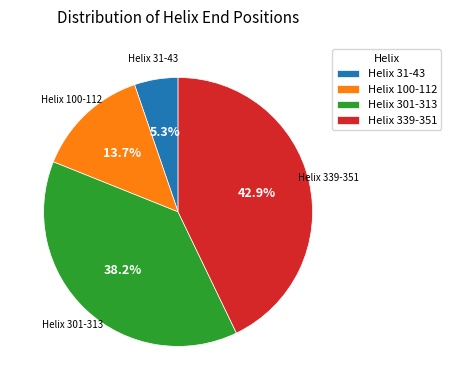

How many segments does this pie chart have?

4